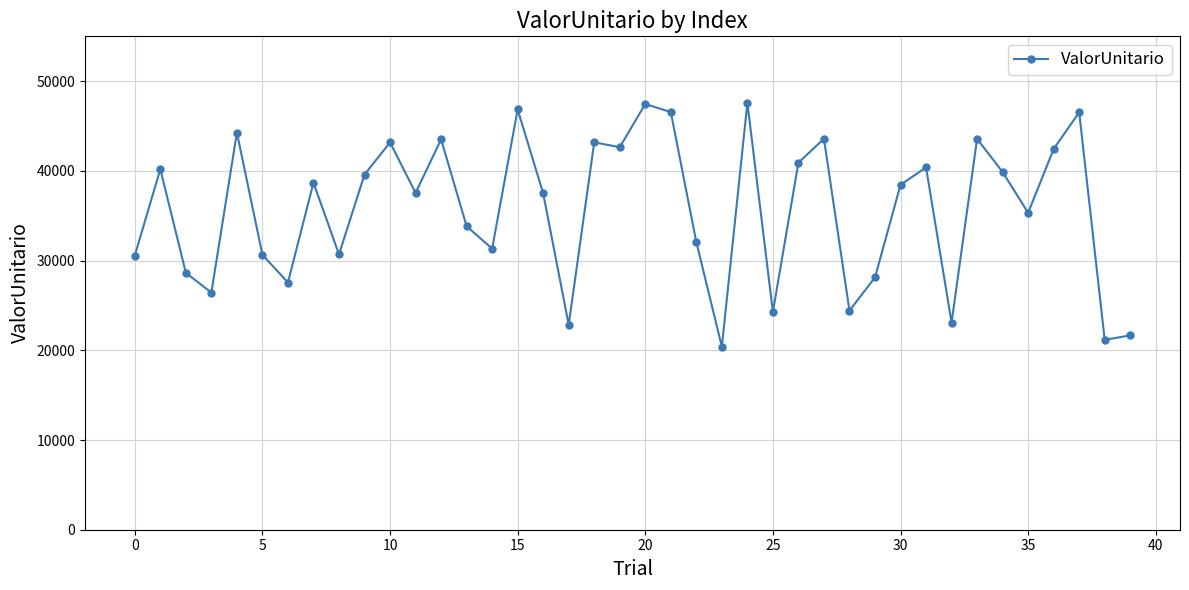

What is the value of the 10th point from the left?

39587.4